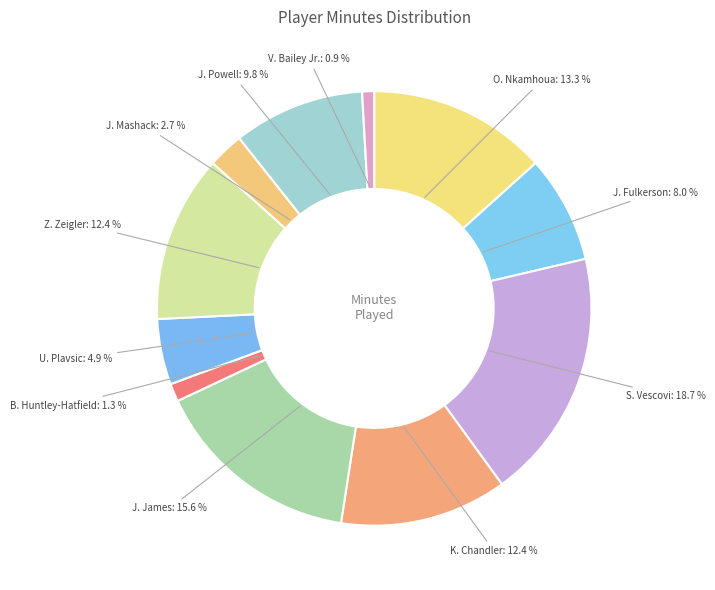

How many slices are in this pie chart?

11